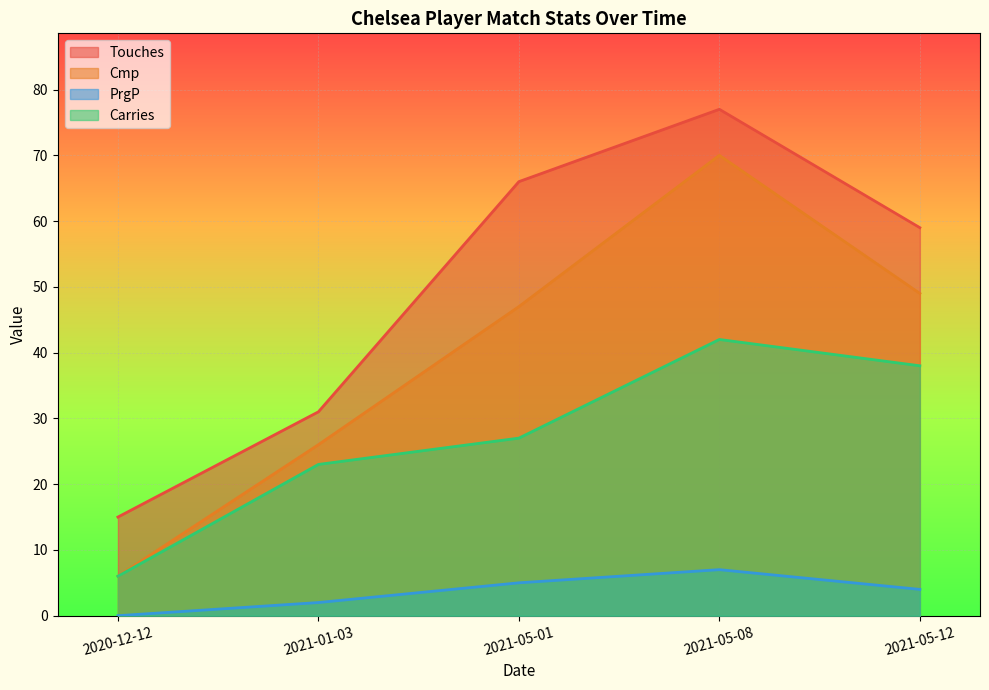

What is the total value across all series at 2021-05-08?

196